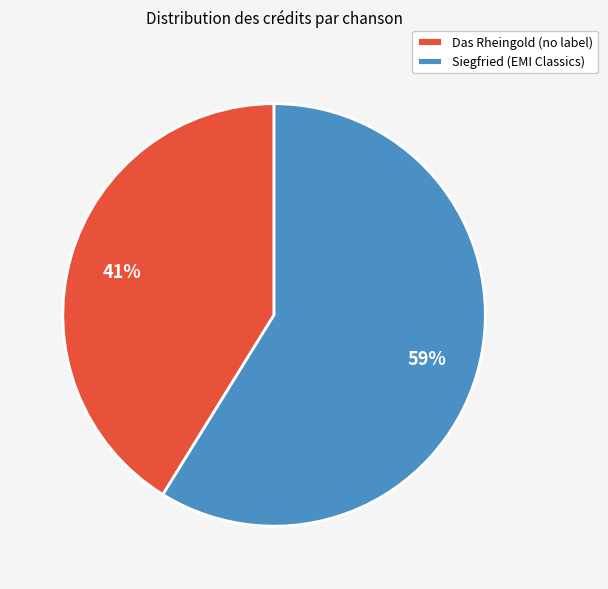

To the nearest percent, what is the difference between the largest and smallest slice percentages?

18%